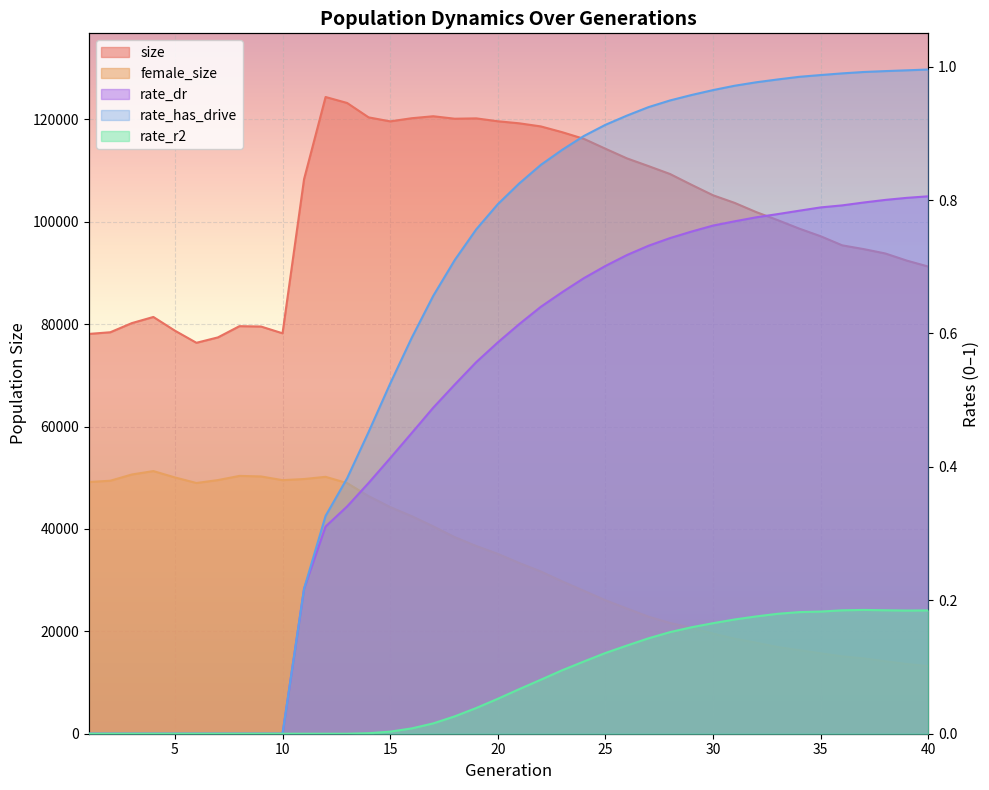

Read the female_size value at 3.

50644.0